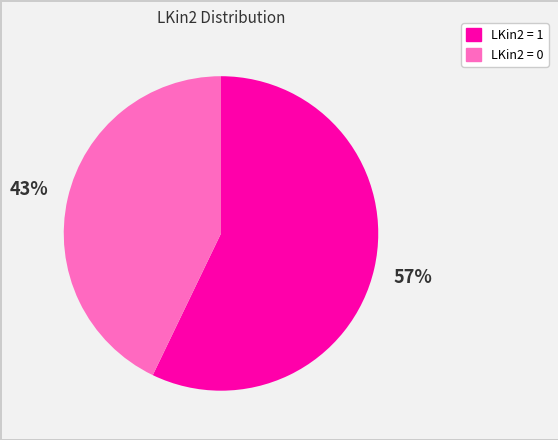

How many segments does this pie chart have?

2